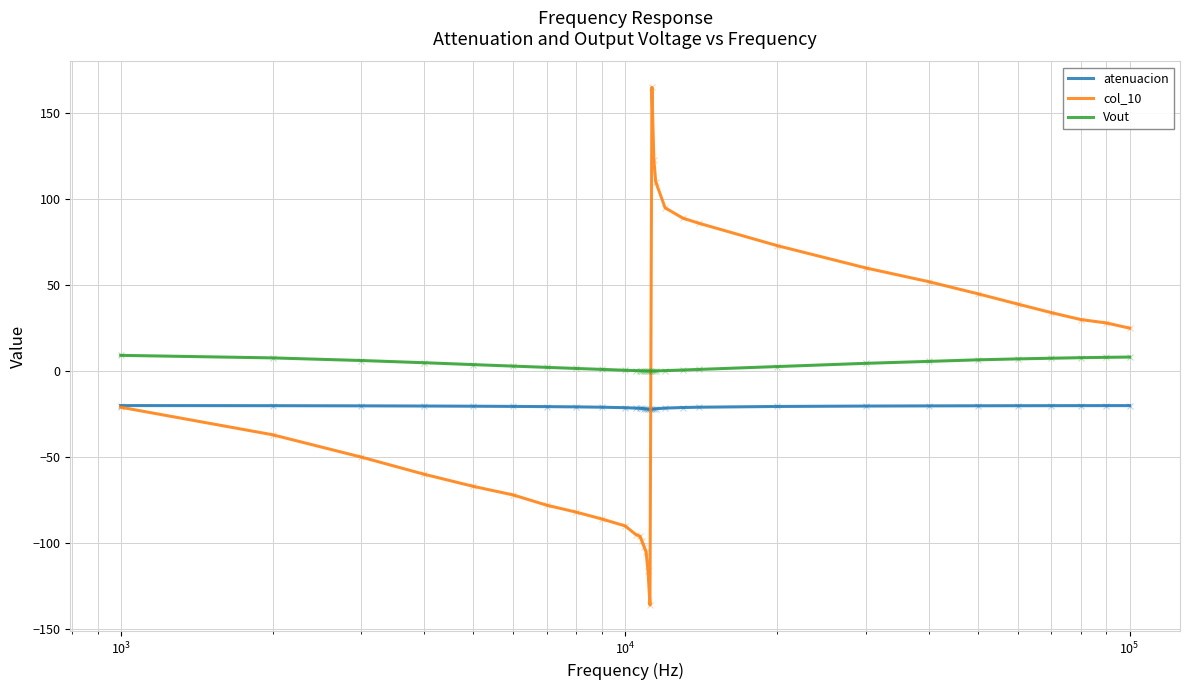

True or false: atenuacion and Vout cross at least once.

False